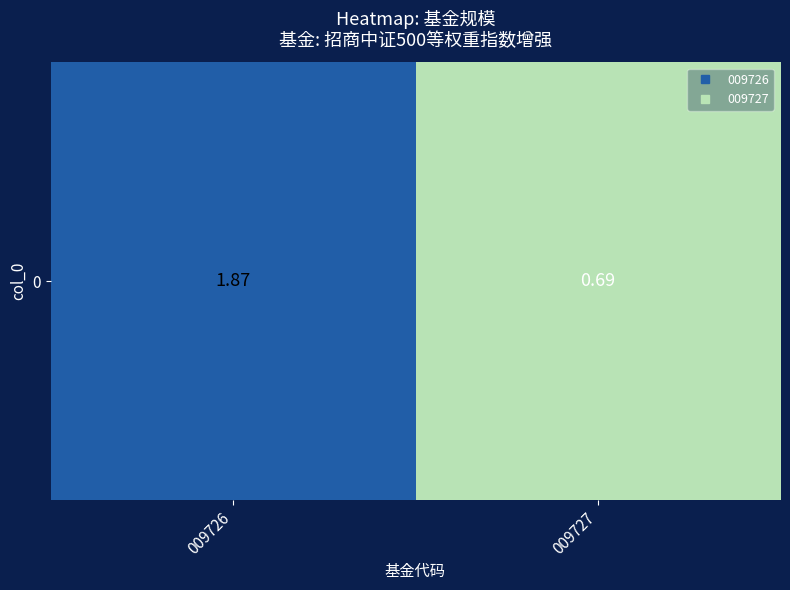

What is the difference between the maximum and minimum values?

1.2